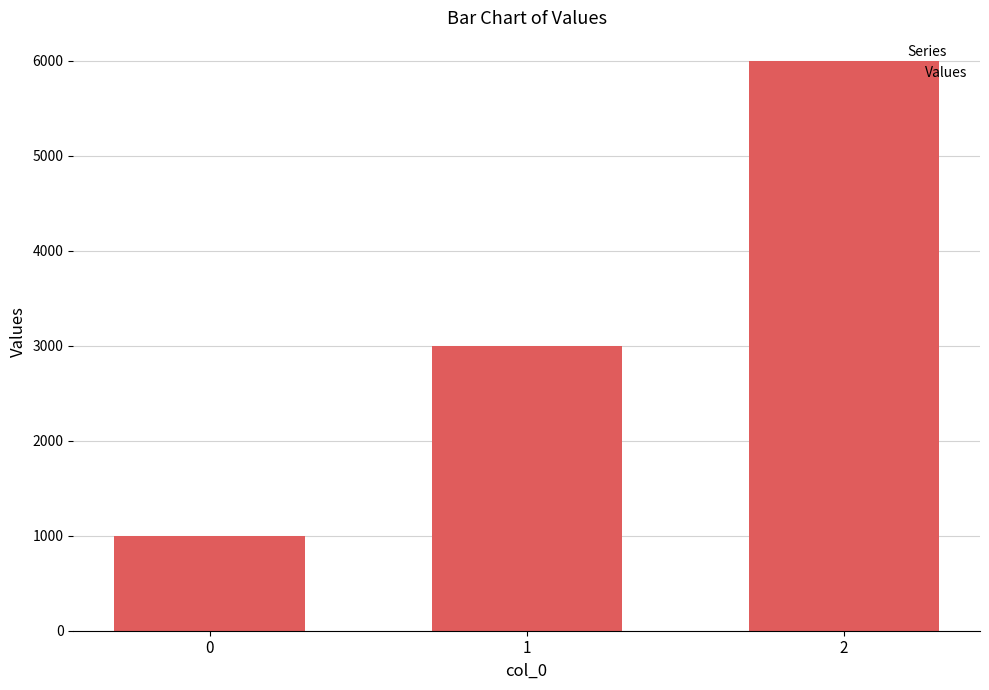

The chart shows a value of 6000 at 2. True or false?

True